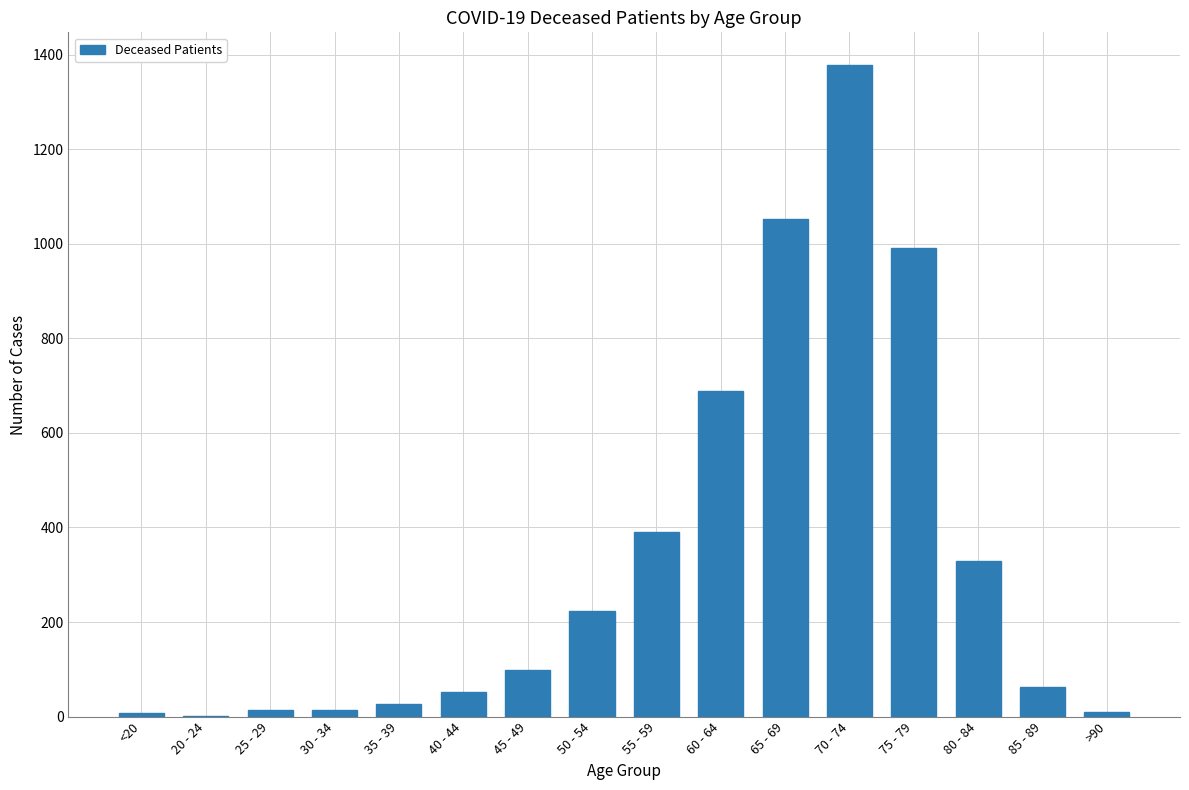

What is the sum of all values?

5334